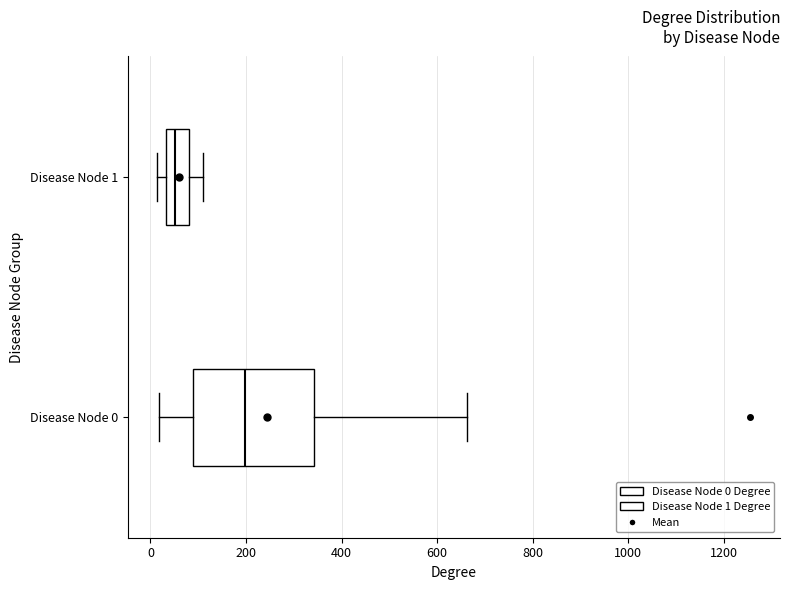

Comparing the boxes themselves (not the whiskers), which one is the widest?

Disease Node 0